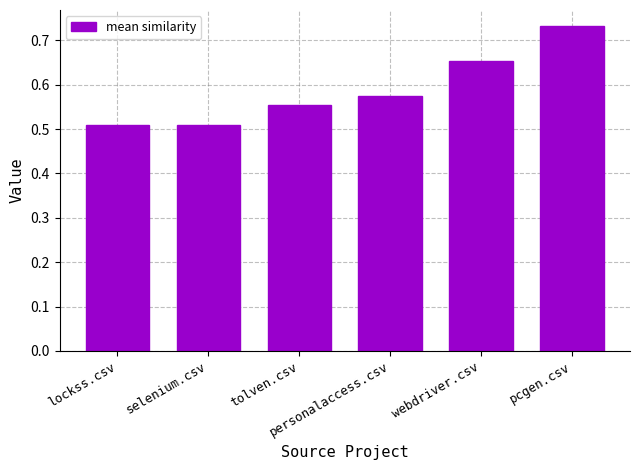

The value at lockss.csv is 0.8. True or false?

False